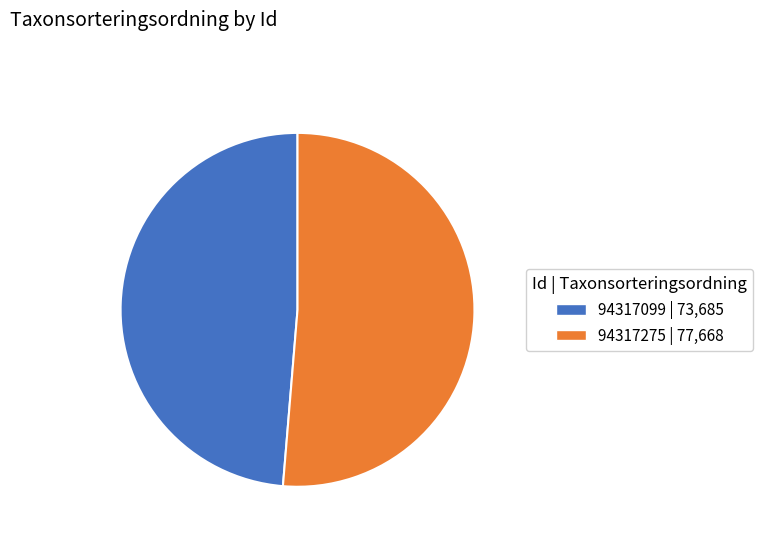

Rank the categories by value from lowest to highest.

94317099, 94317275